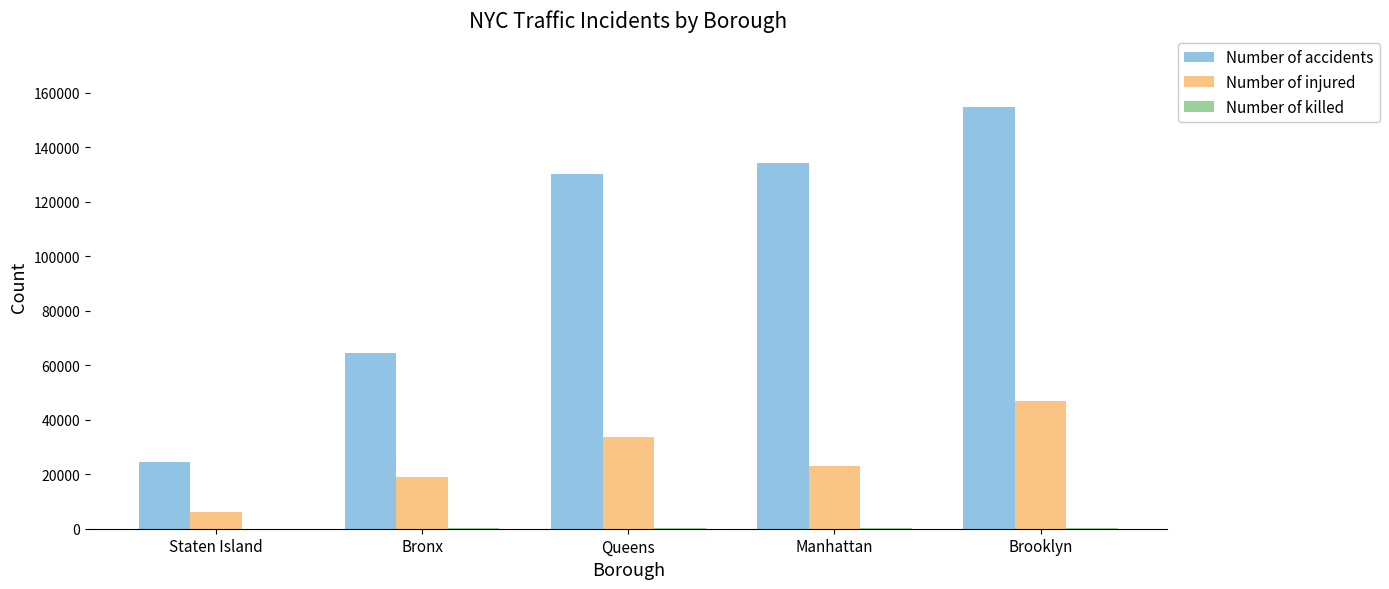

What is the sum of all Number of injured values?

128725